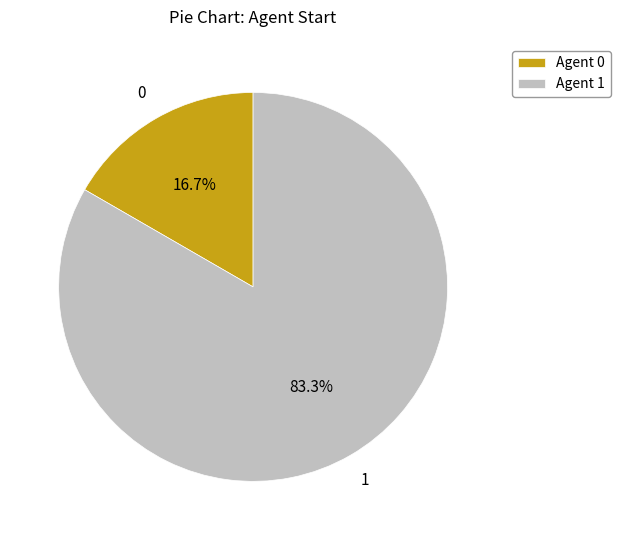

To the nearest percent, what is the difference between the largest and smallest slice percentages?

67%